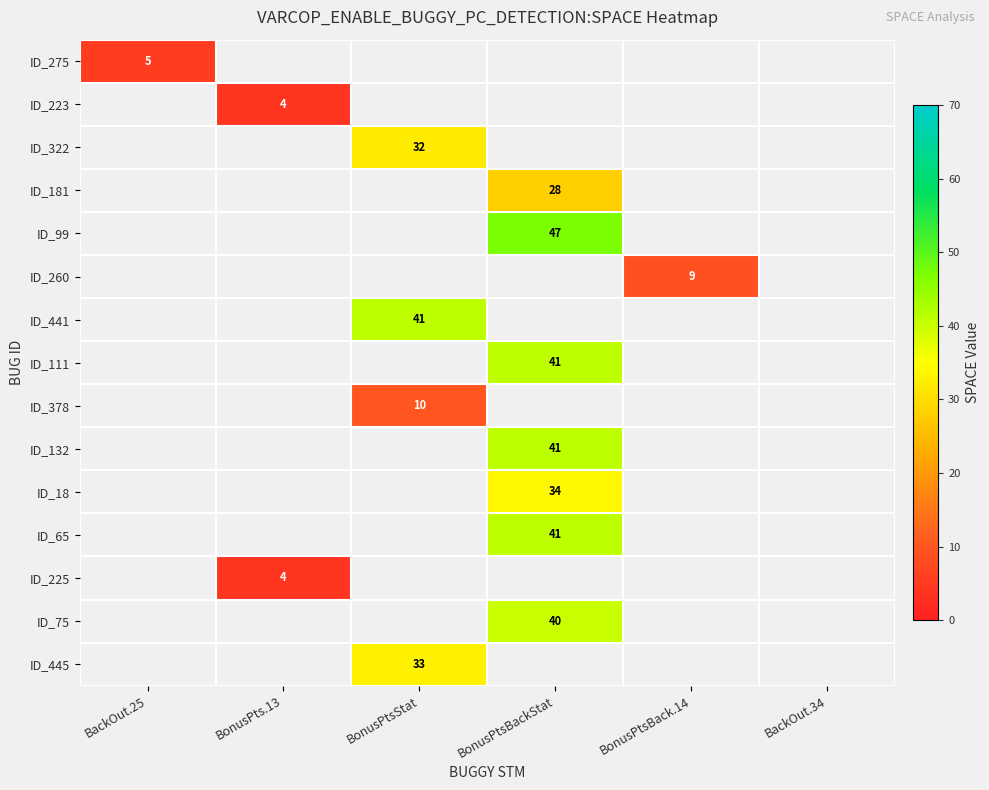

How many categories are shown in the chart?

6